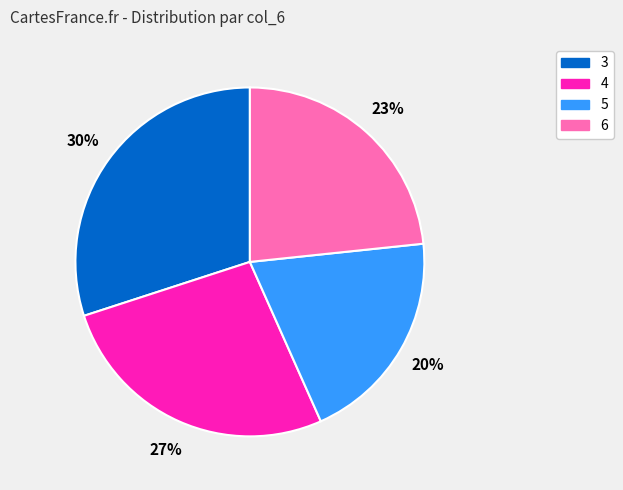

Rank the categories by value from lowest to highest.

5, 6, 4, 3